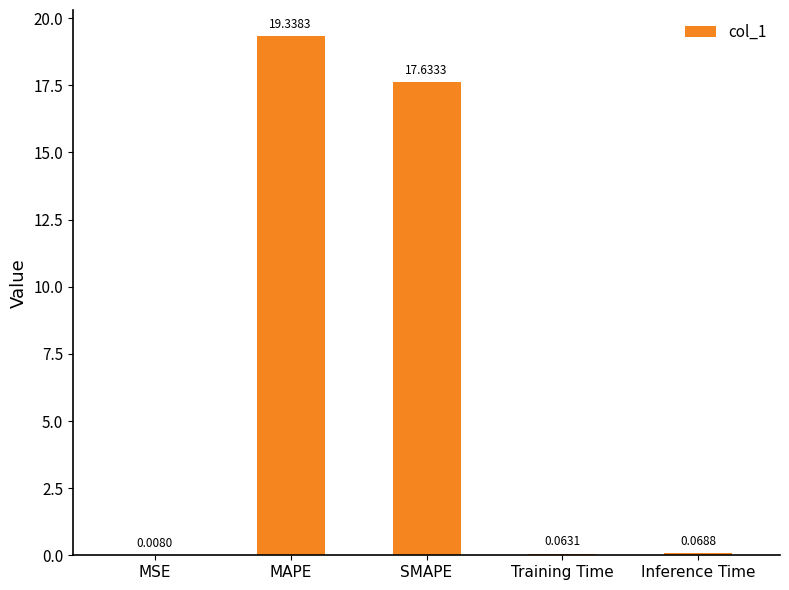

What is the sum of all values?

37.1